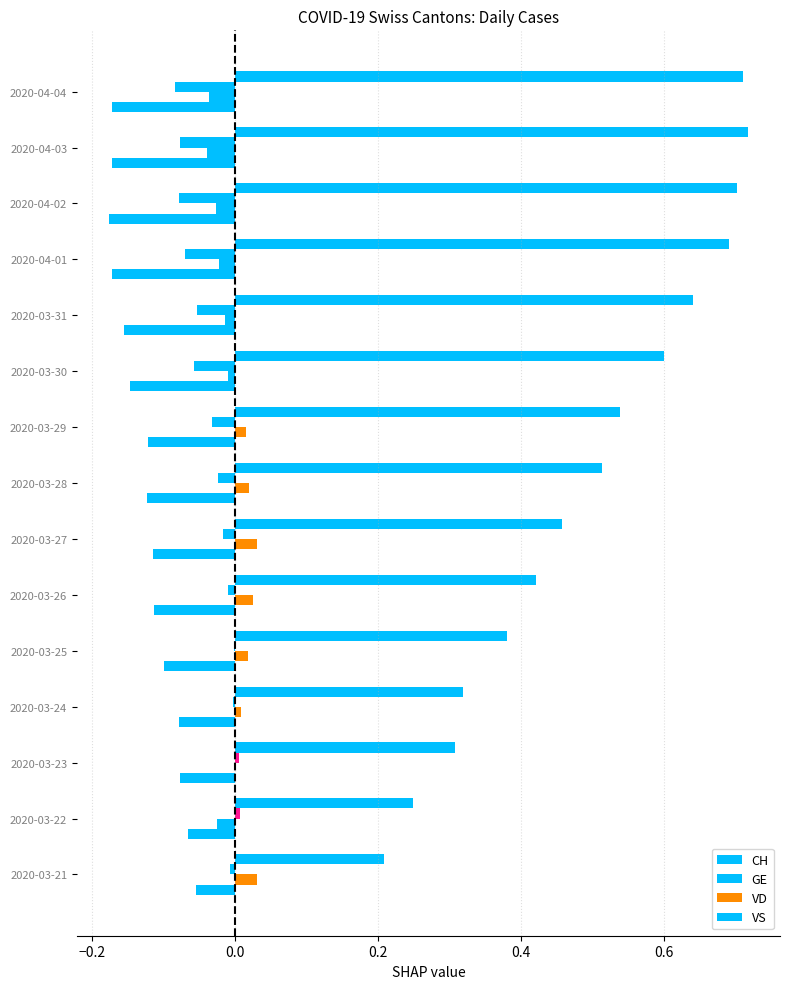

What is the maximum value for CH?

0.7